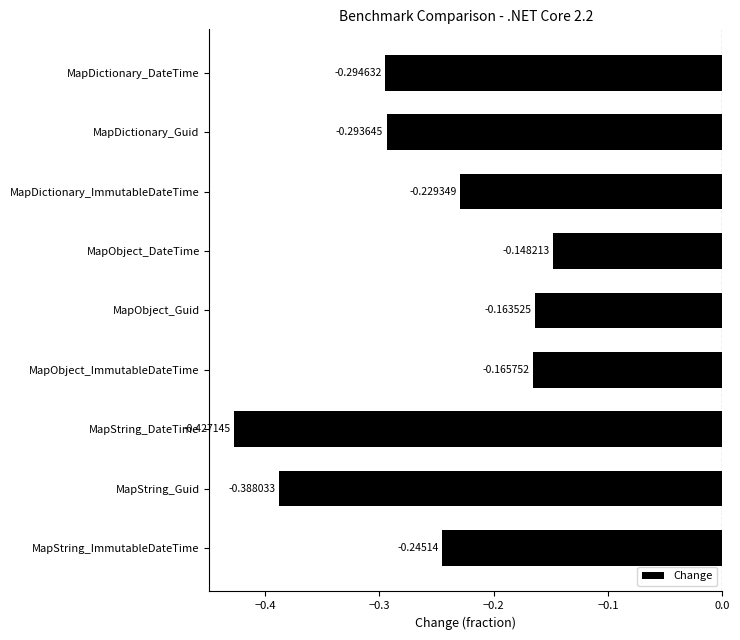

Between MapDictionary_ImmutableDateTime and MapObject_DateTime, which is larger?

MapObject_DateTime